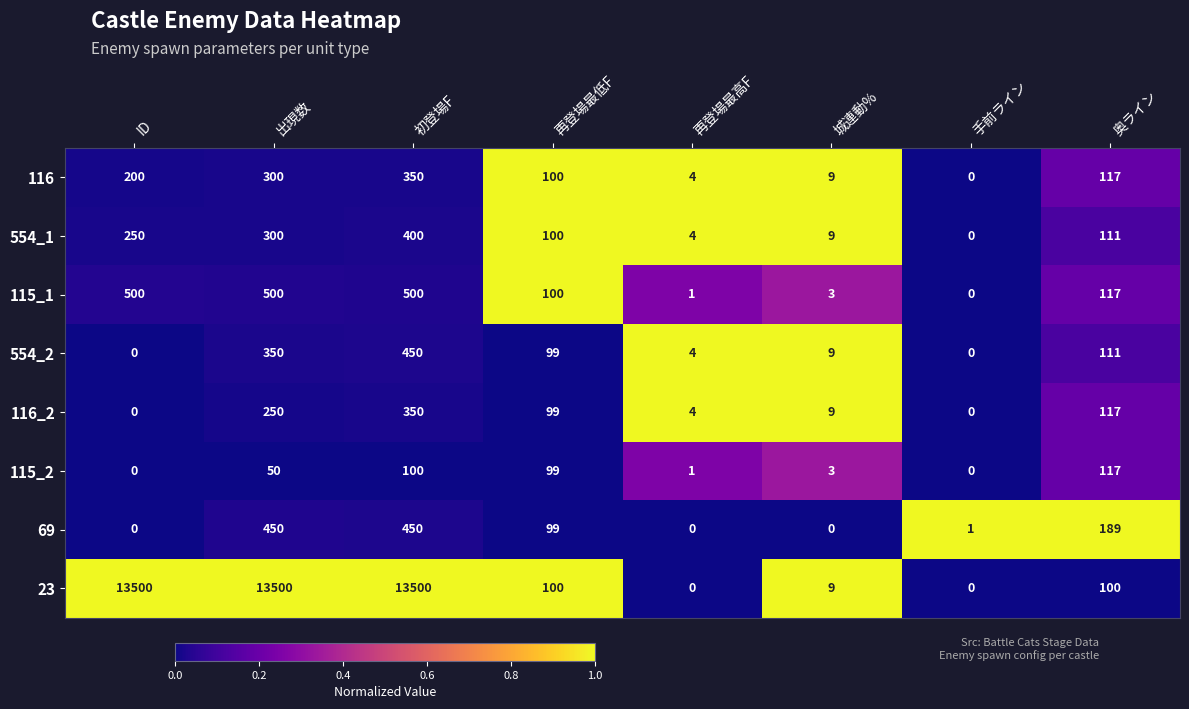

What is the difference between the maximum and minimum values in the 115_1 series?

500